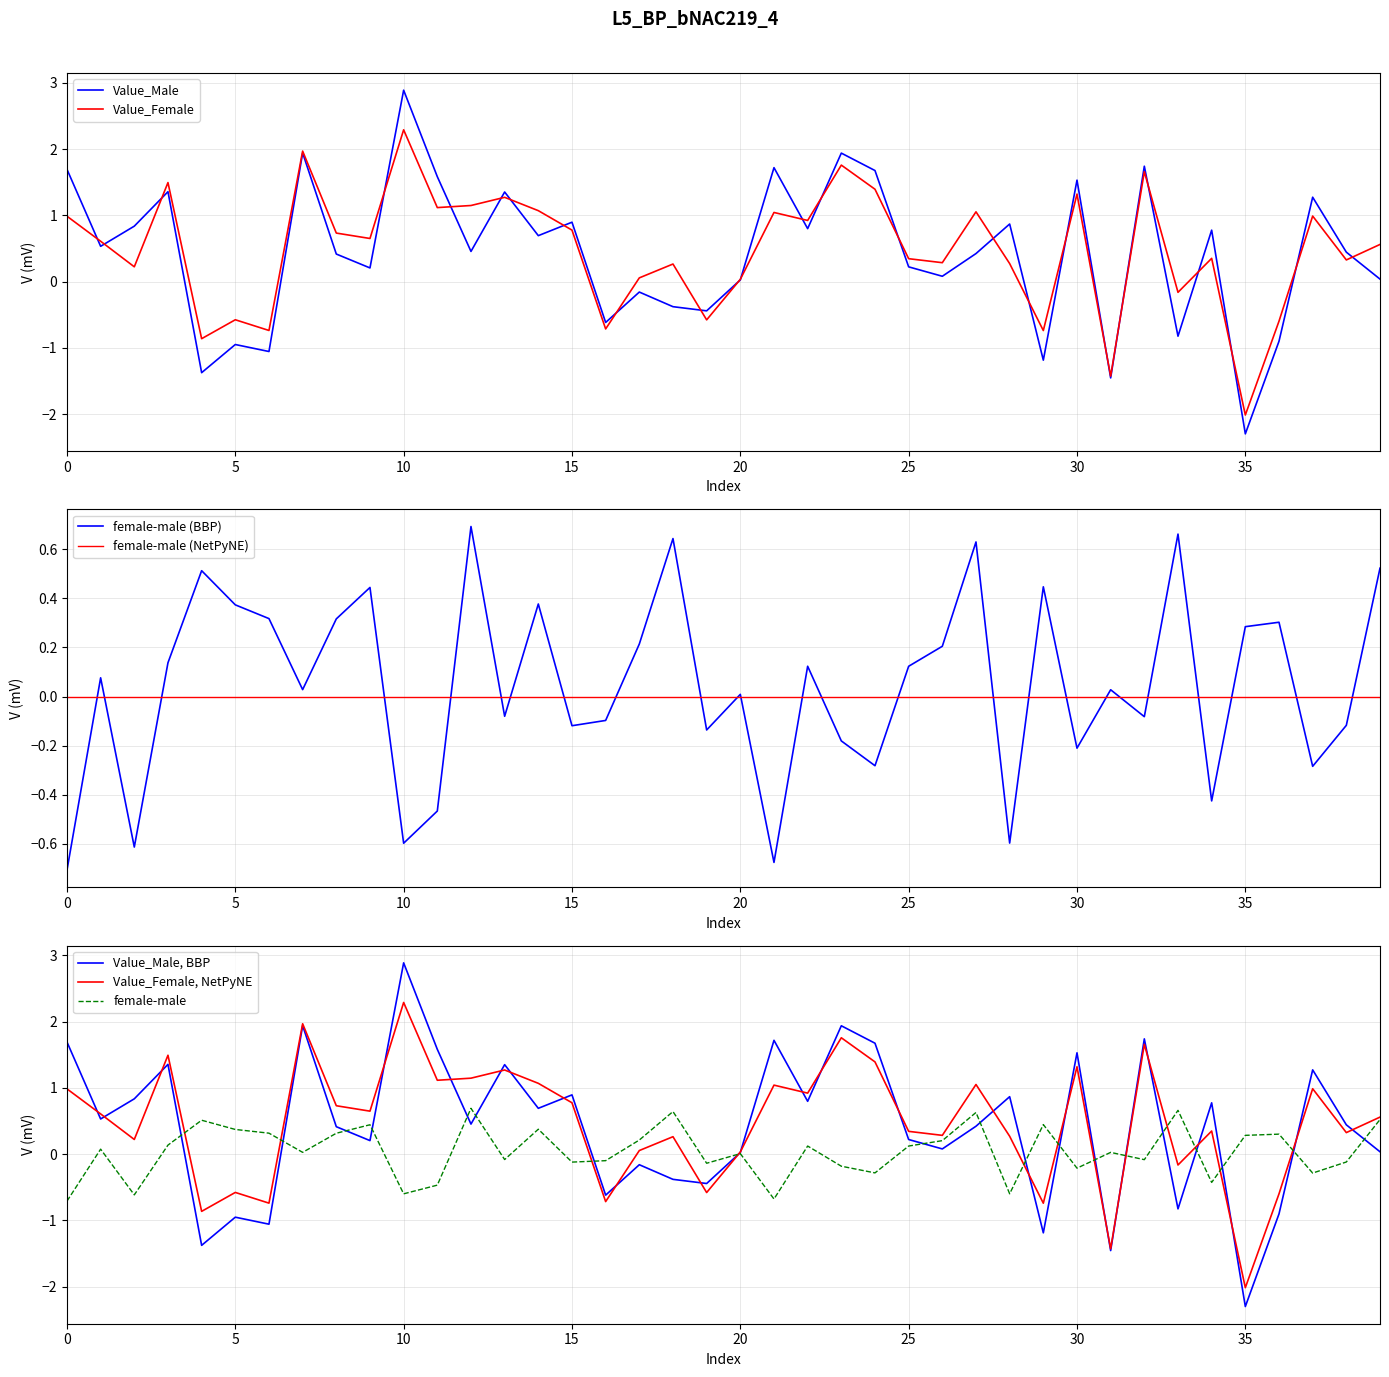

Which category has the lowest value in the Value_Male series?

35